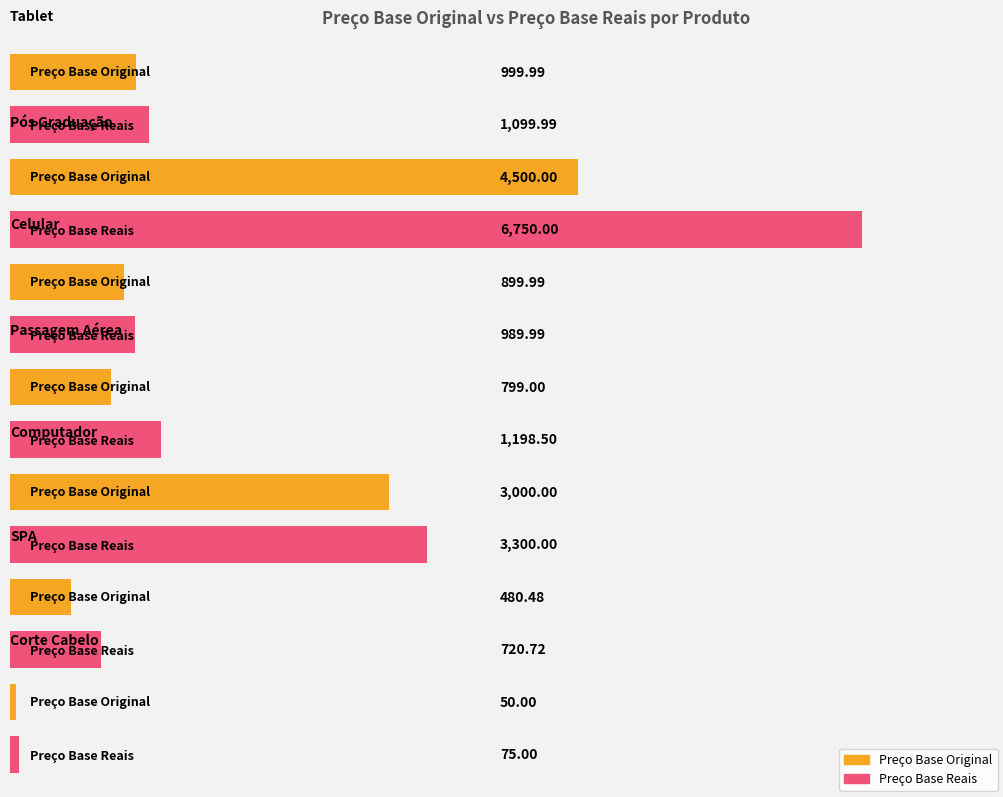

Count the number of data series in this chart.

2